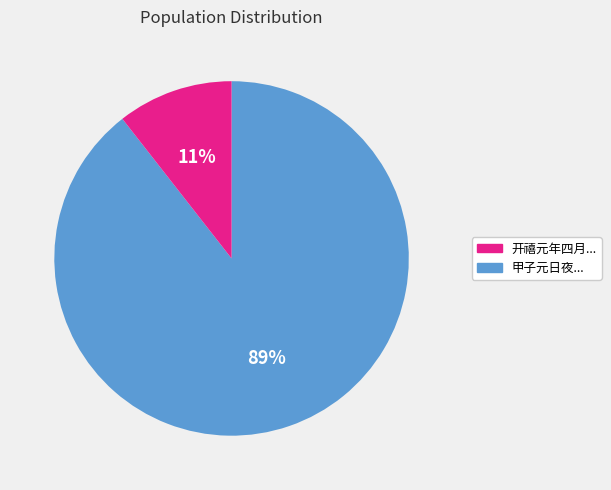

Which slice is the largest?

开禧元年四月...